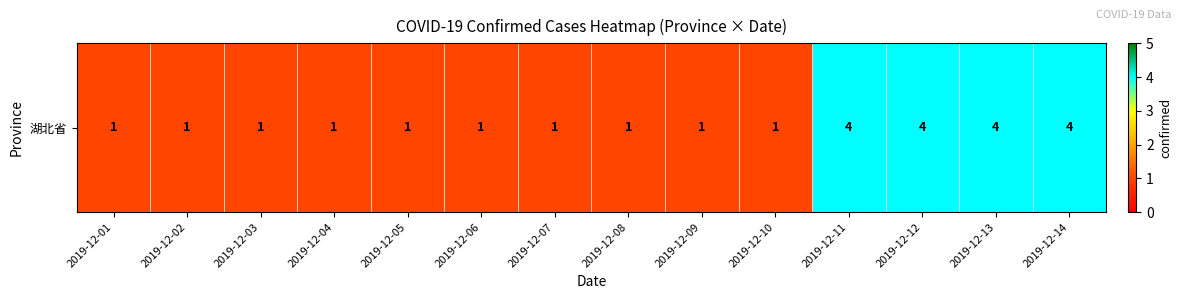

Which has a higher value, 2019-12-07 or 2019-12-01?

2019-12-07